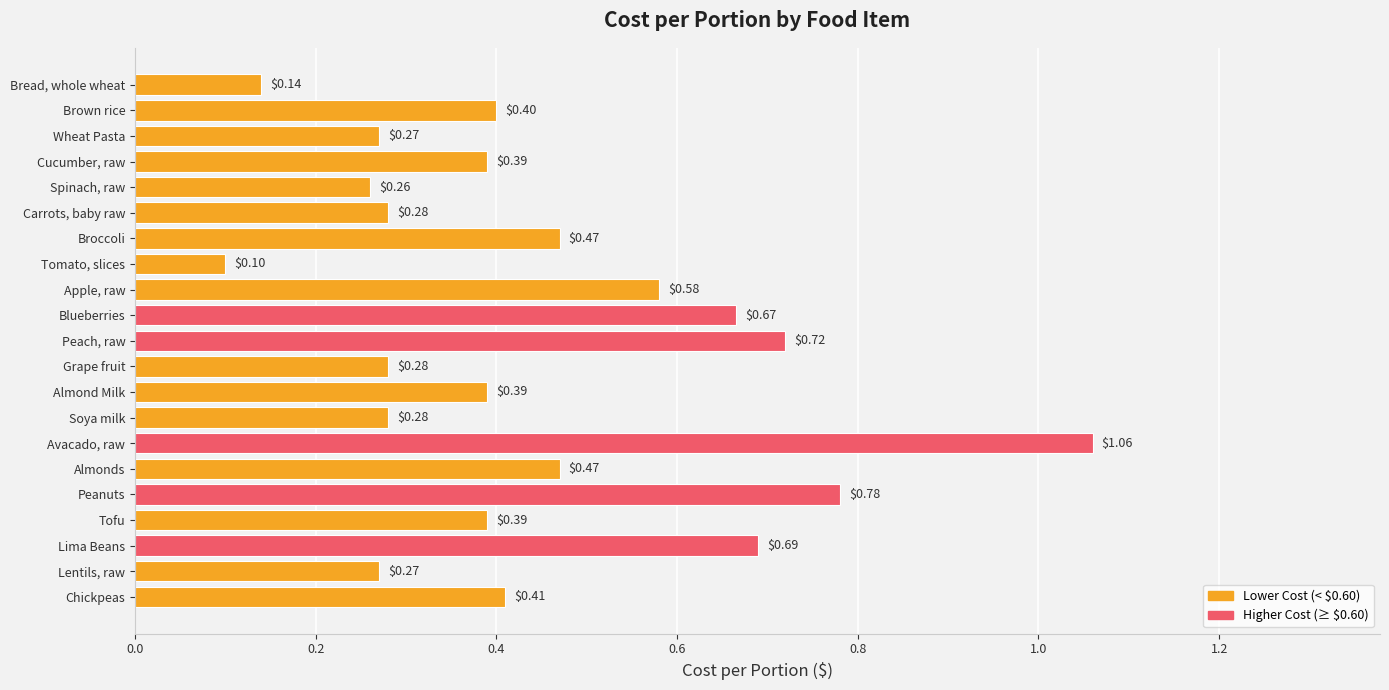

How many data points does each series have?

21